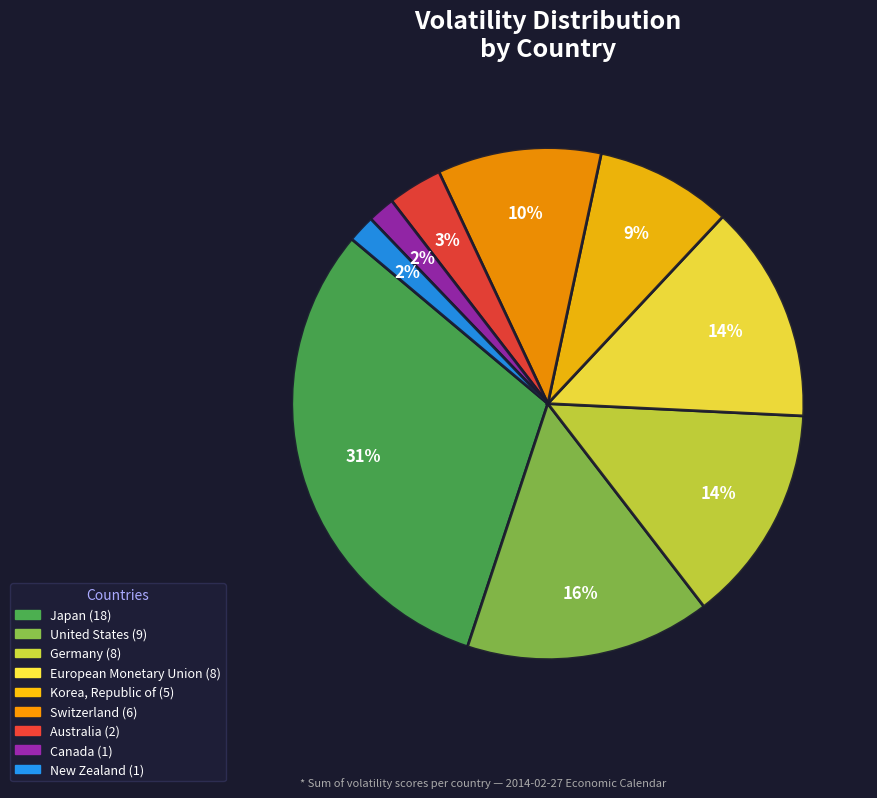

What is the ratio of the value at Korea, Republic of to the value at Germany?

0.6